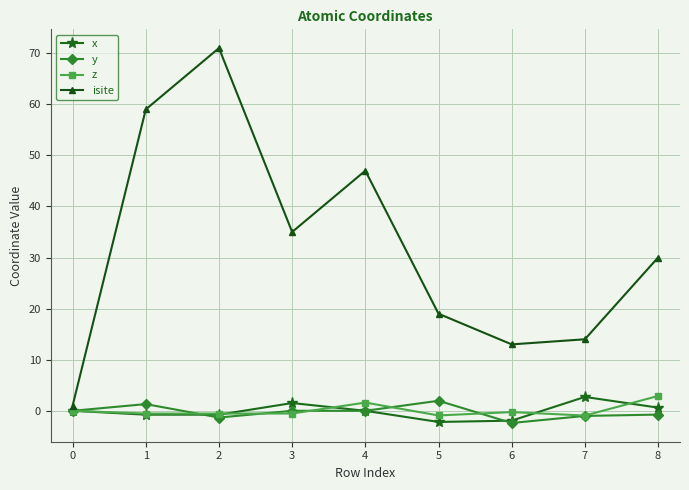

At how many categories does at least one series exceed 40?

3